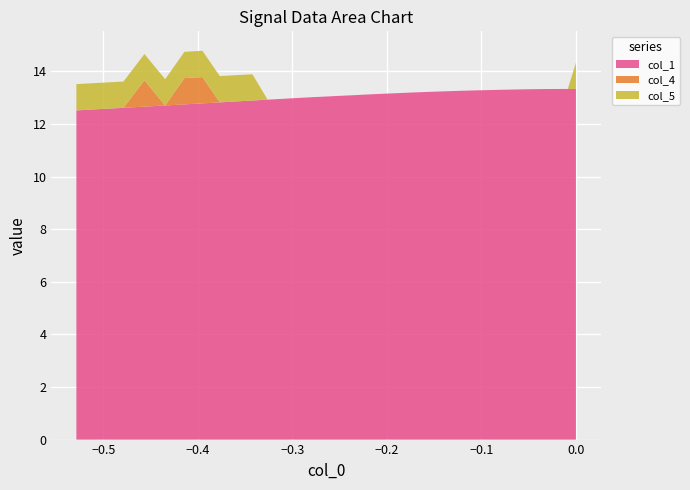

What is the lowest value of the col_1 series?

12.5